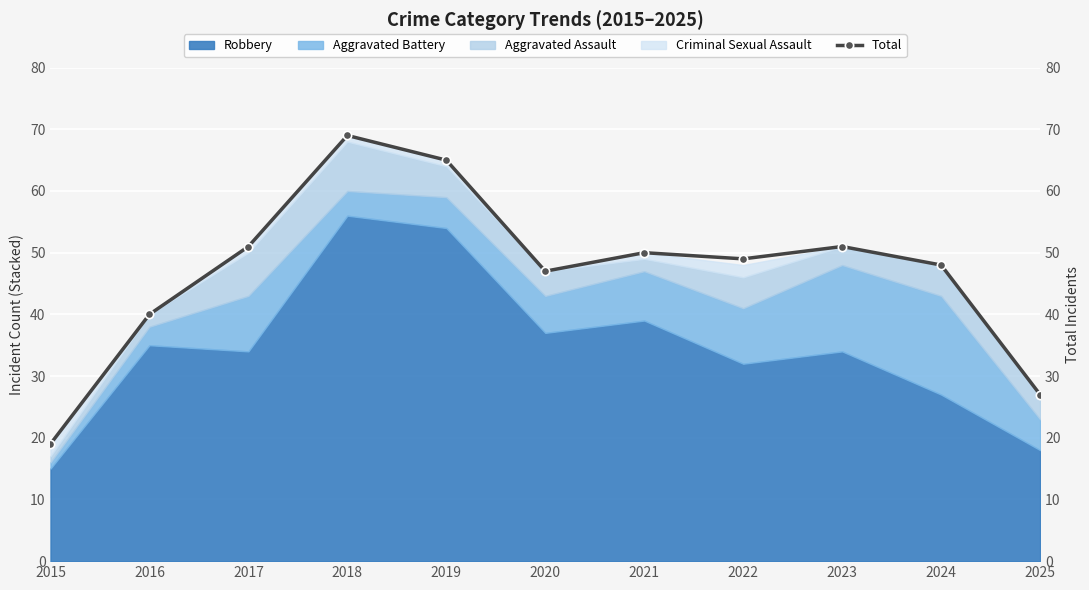

What is the average value?

47